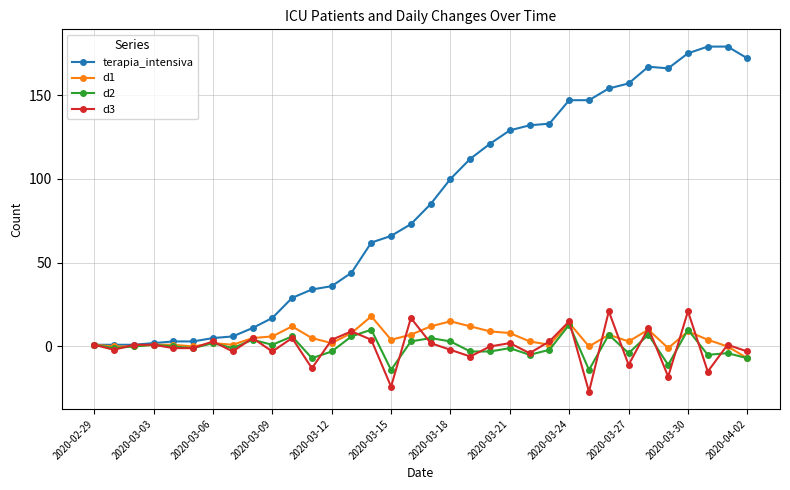

What are all the series names shown in the legend?

terapia_intensiva, d1, d2, d3